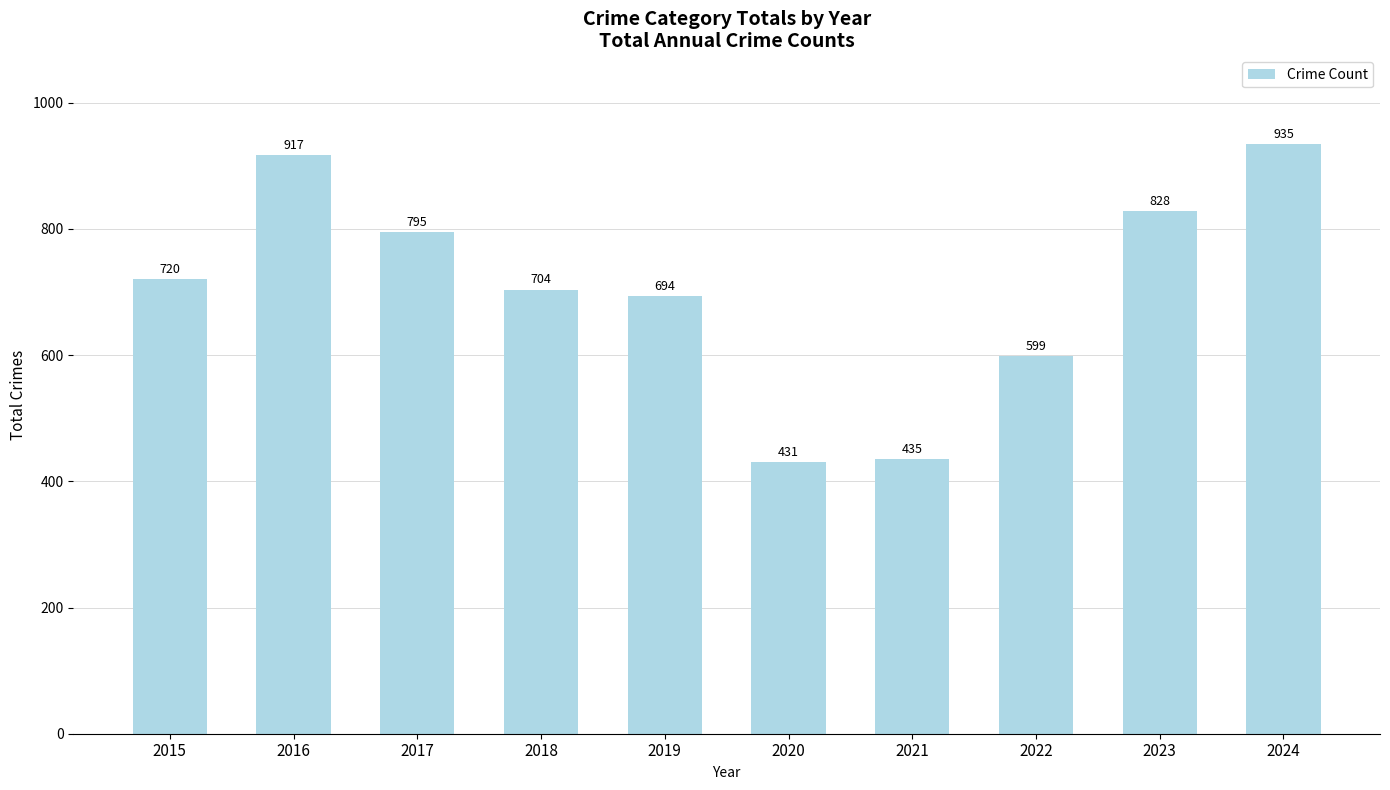

What is the difference between the second highest and minimum values?

486